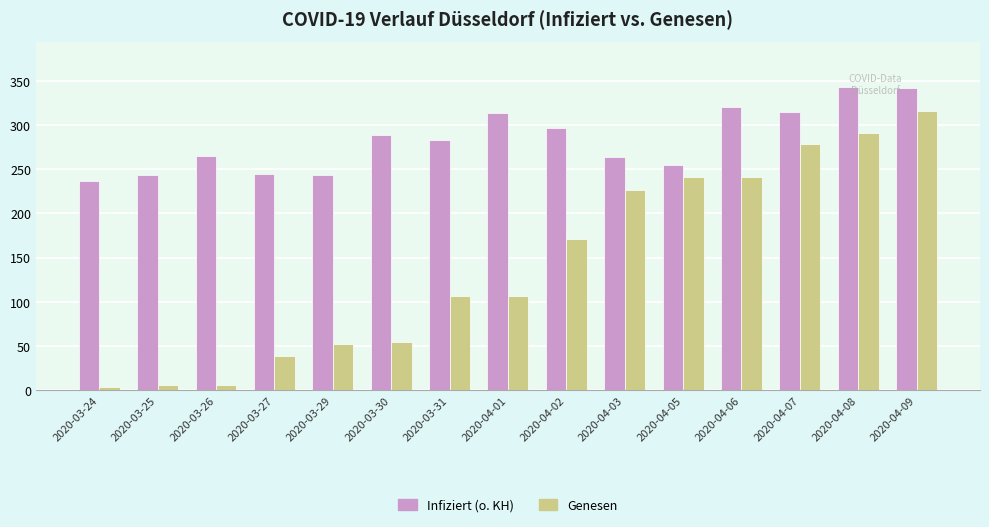

True or false: Infiziert (o. KH) has a value of 315 at 2020-04-07.

True